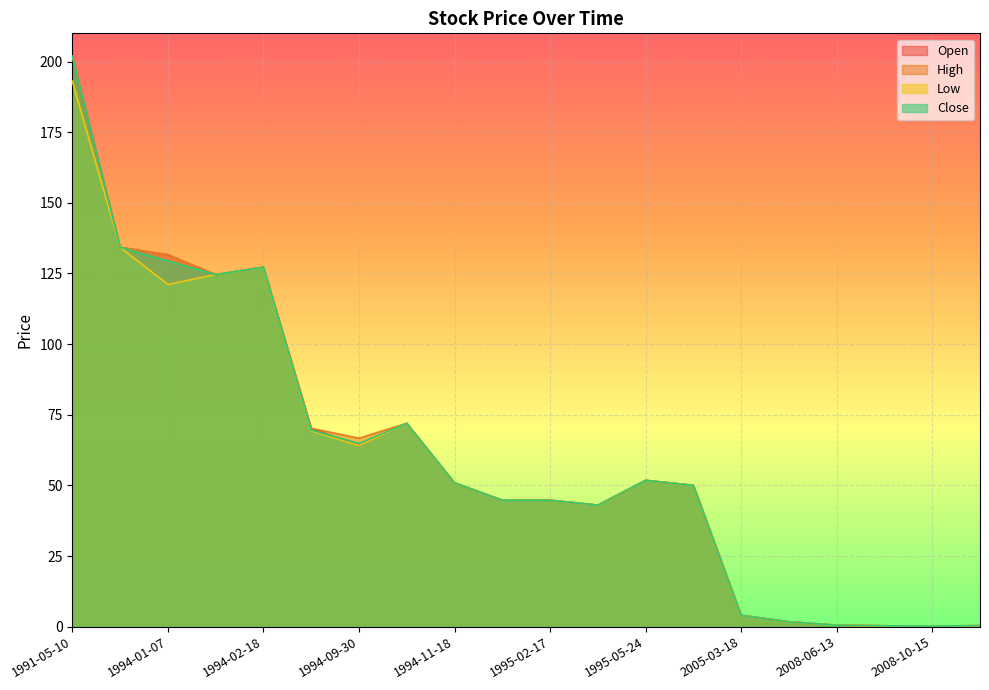

Is it true that Low equals 4.0 at 2005-03-18?

True